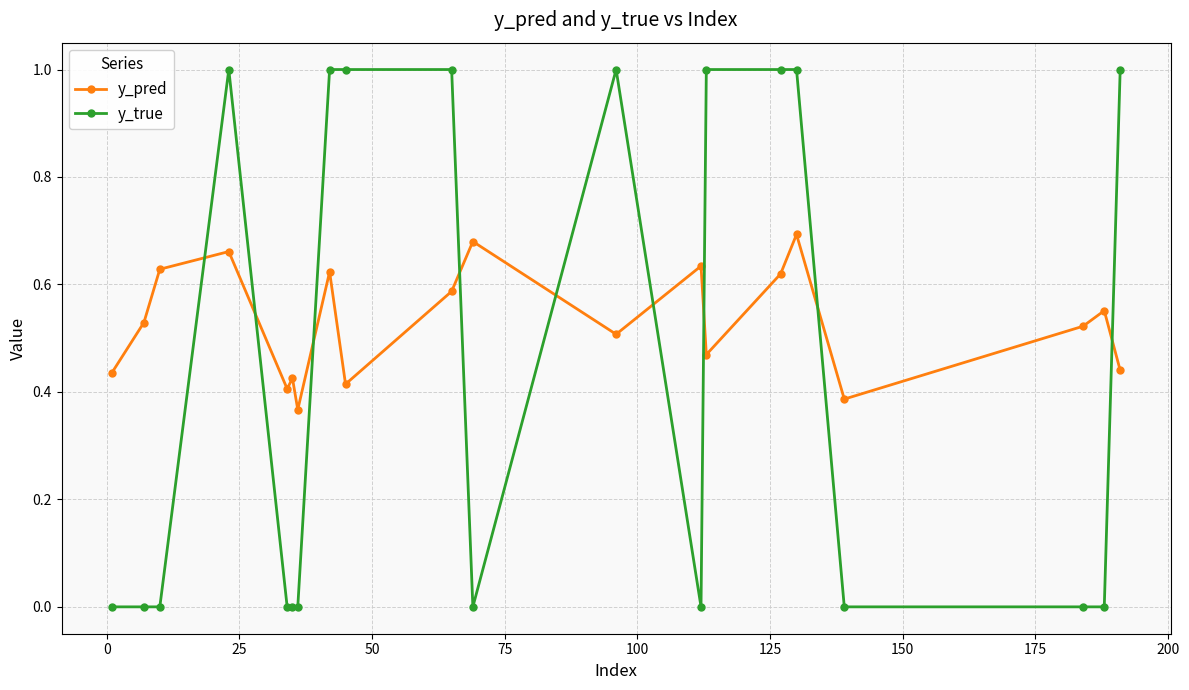

Which series has the widest spread of values?

y_true